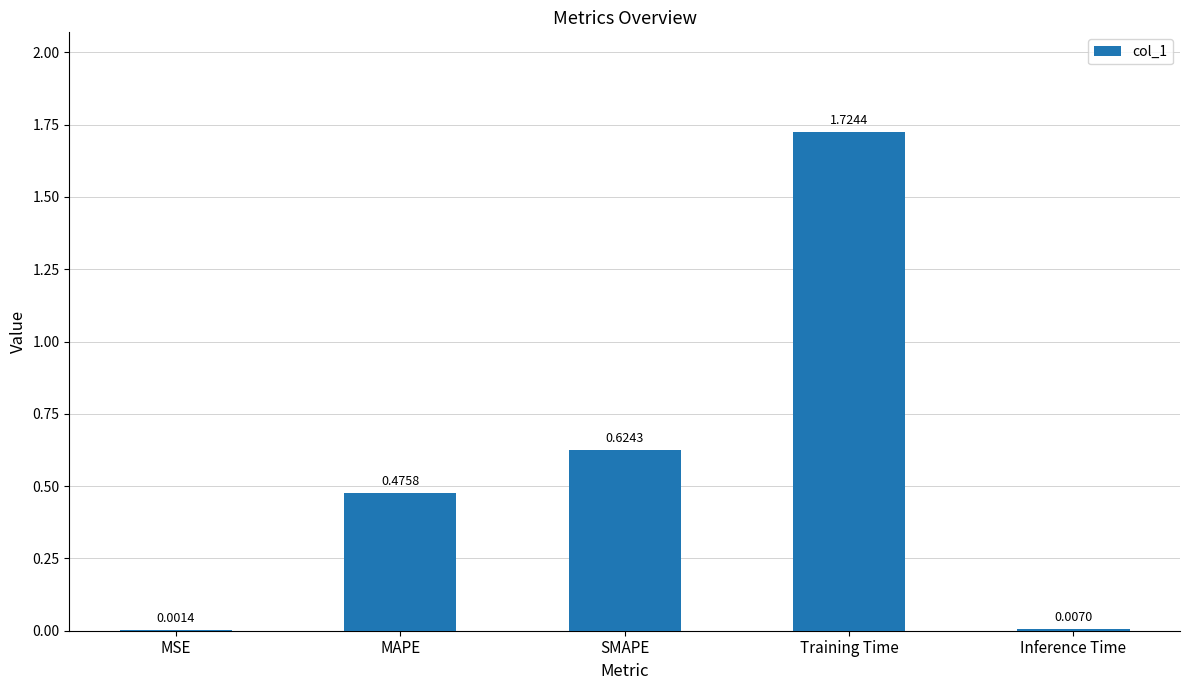

What is the change in value from Training Time to Inference Time?

-1.7